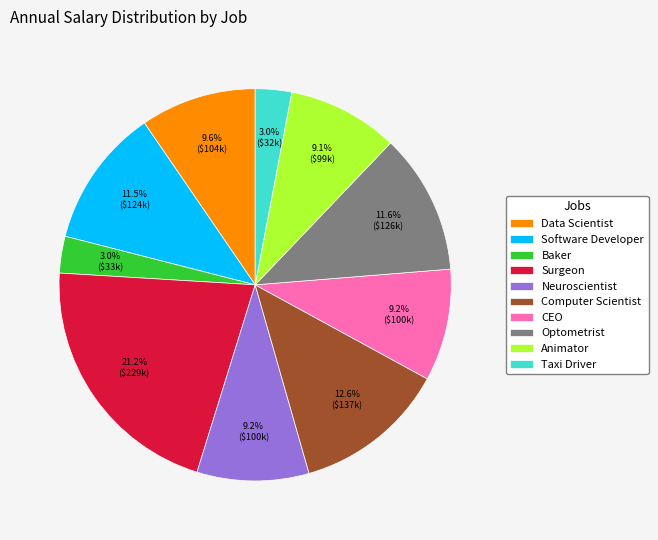

To the nearest percent, what is the difference between the largest and smallest slice percentages?

18%